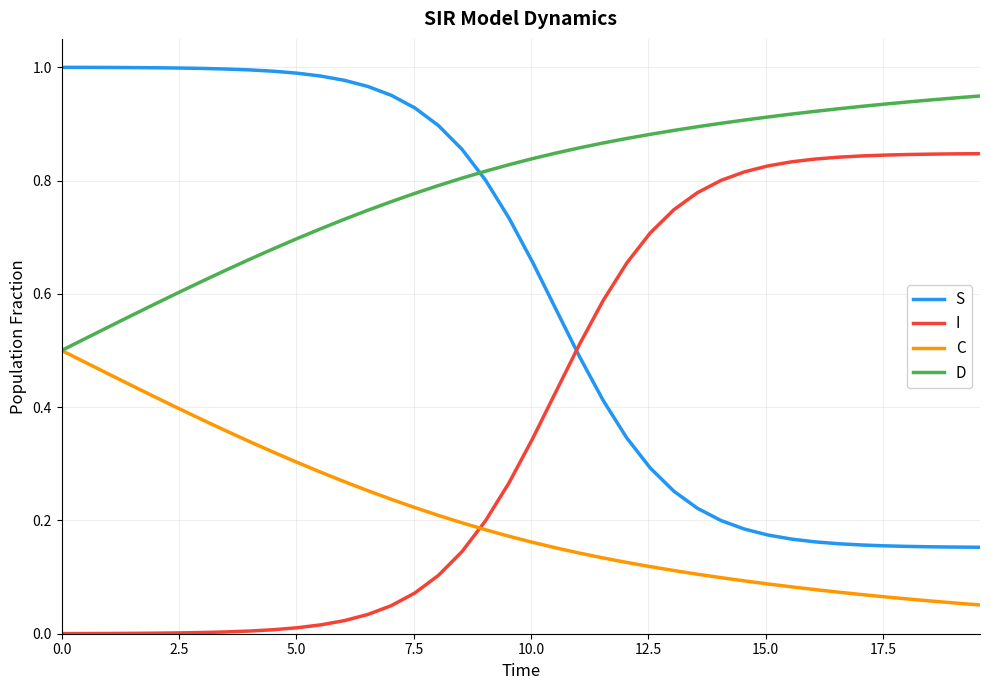

Rank the series by their maximum value, from lowest to highest.

C, I, D, S